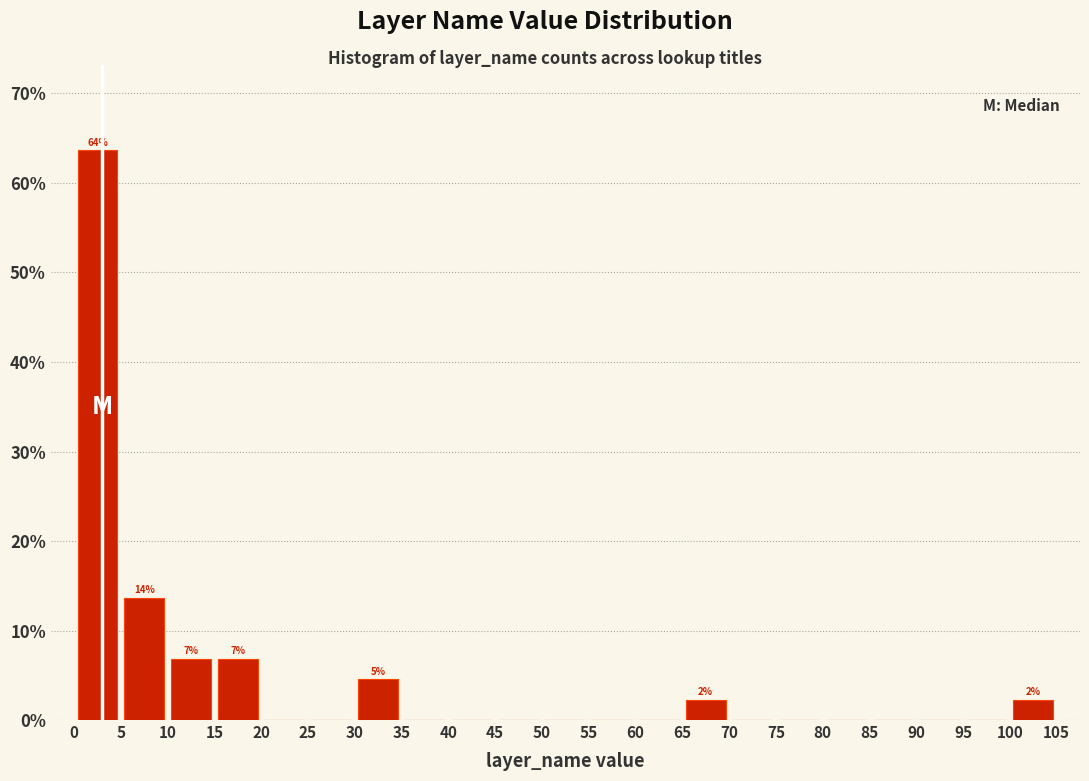

Over which range of the x-axis is the bar tallest?

0 to 5